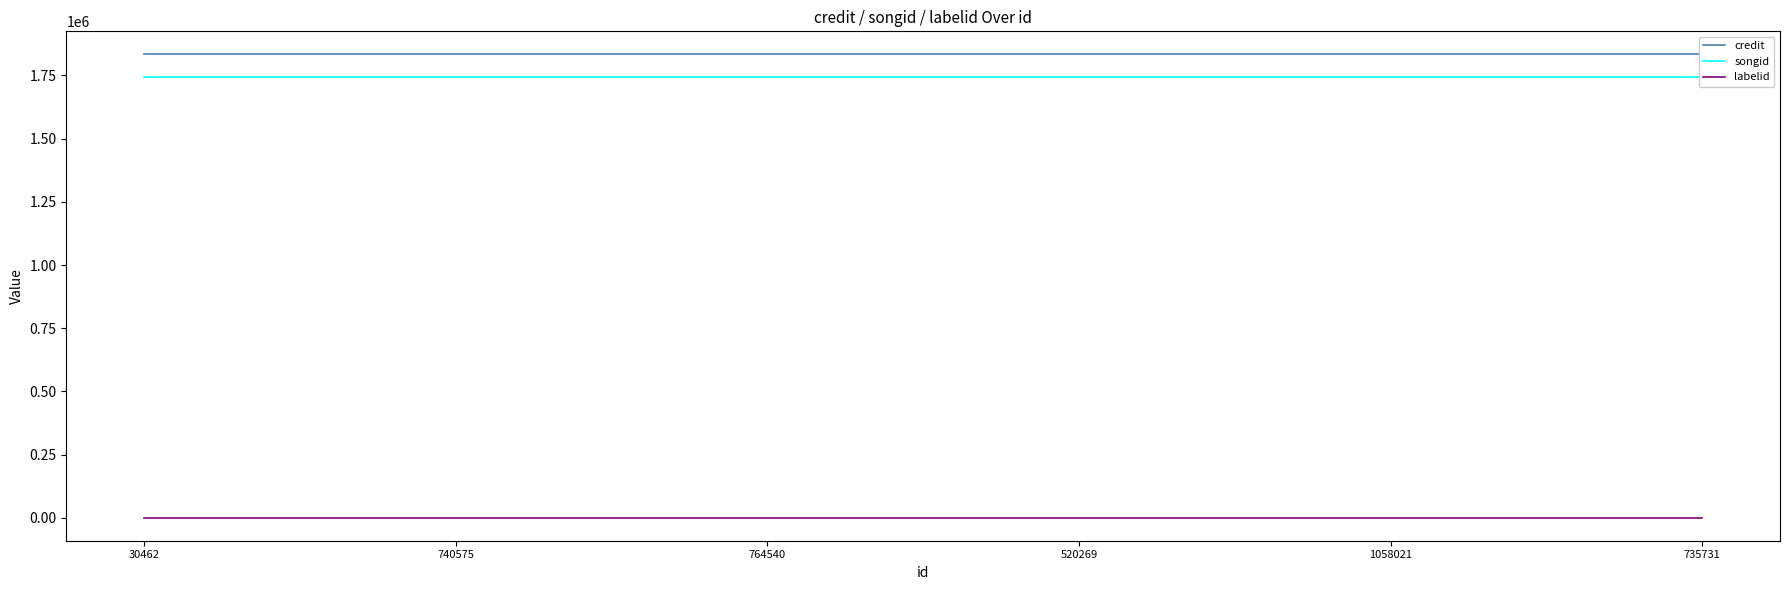

True or false: songid and labelid cross at least once.

False